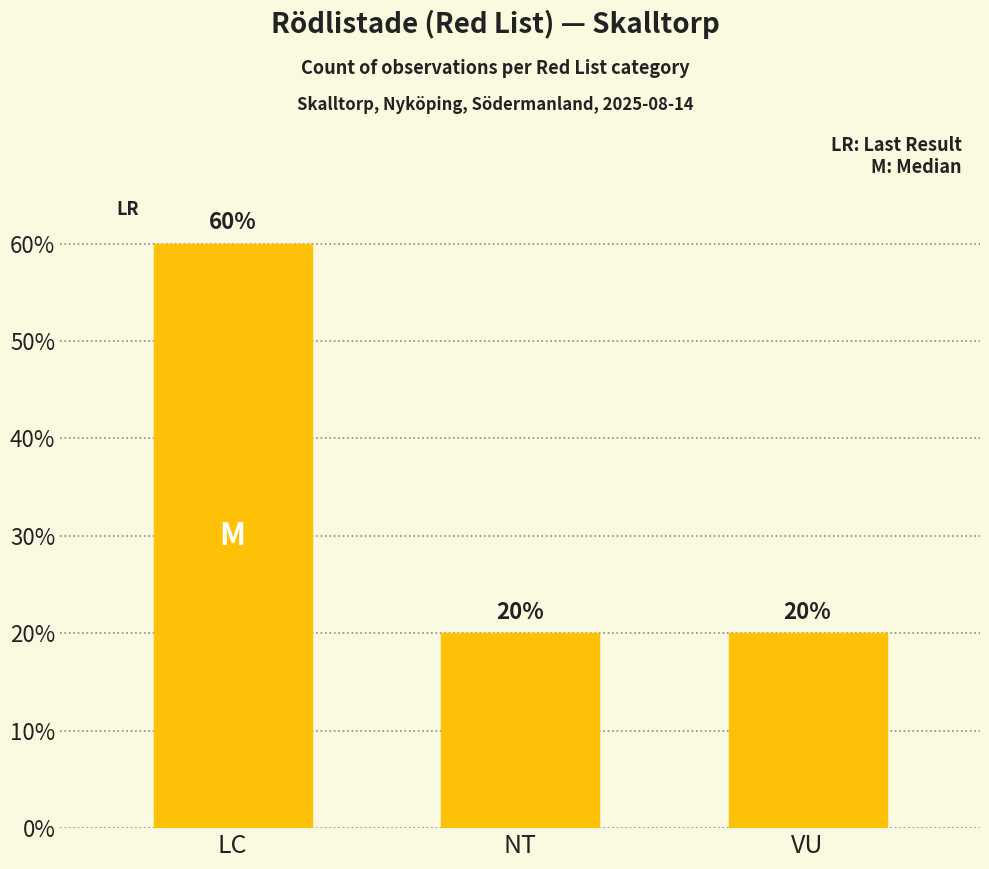

What is the change in value from LC to VU?

-40